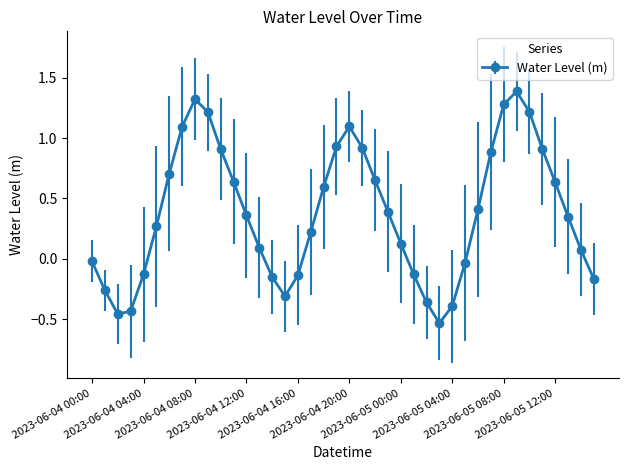

What is the difference between the maximum and second lowest values?

1.8